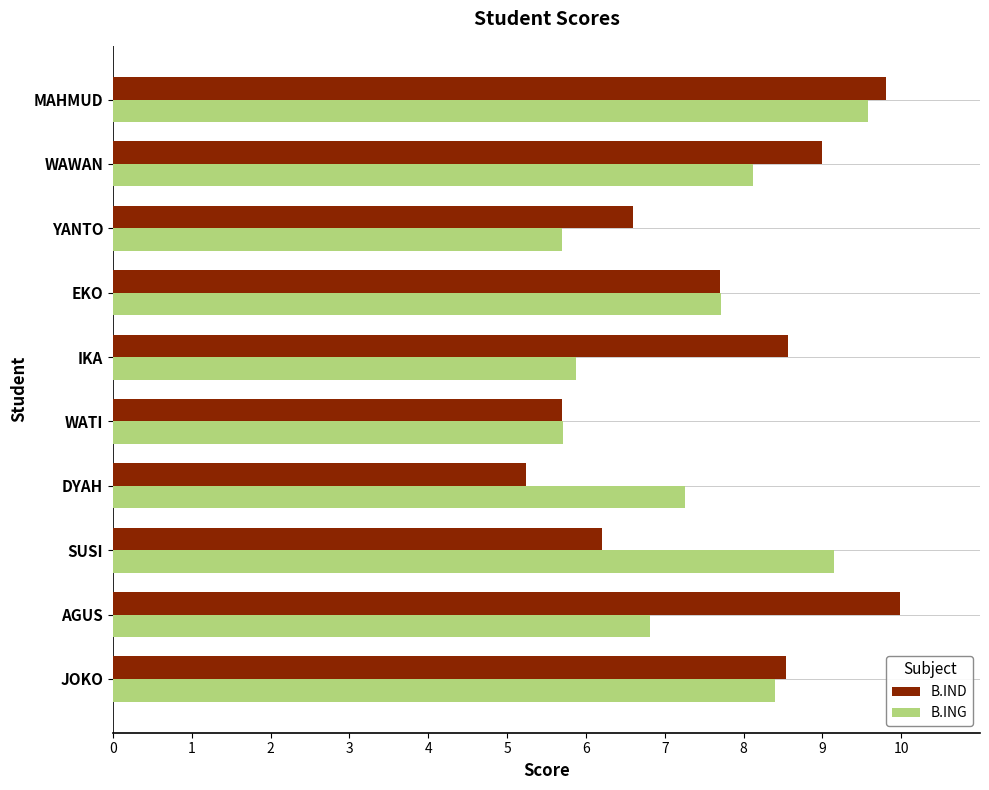

Which category has the lowest value in the B.IND series?

DYAH